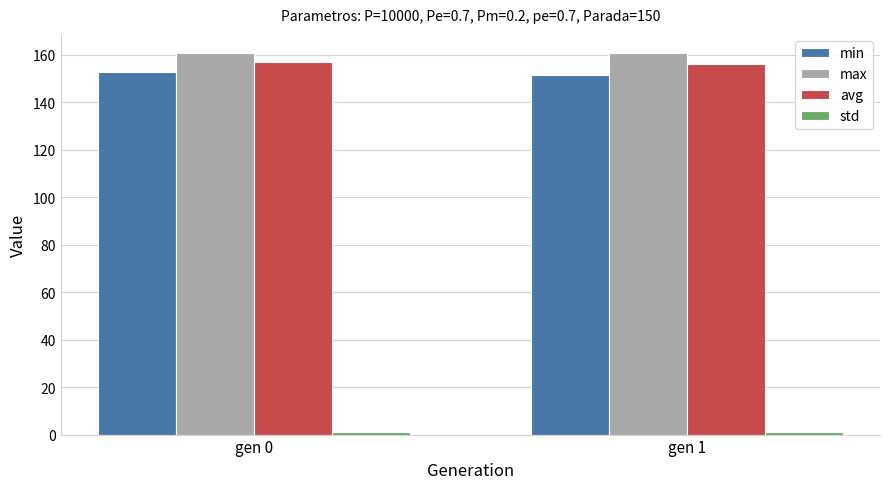

True or false: min has a value of 79.2 at gen 0.

False